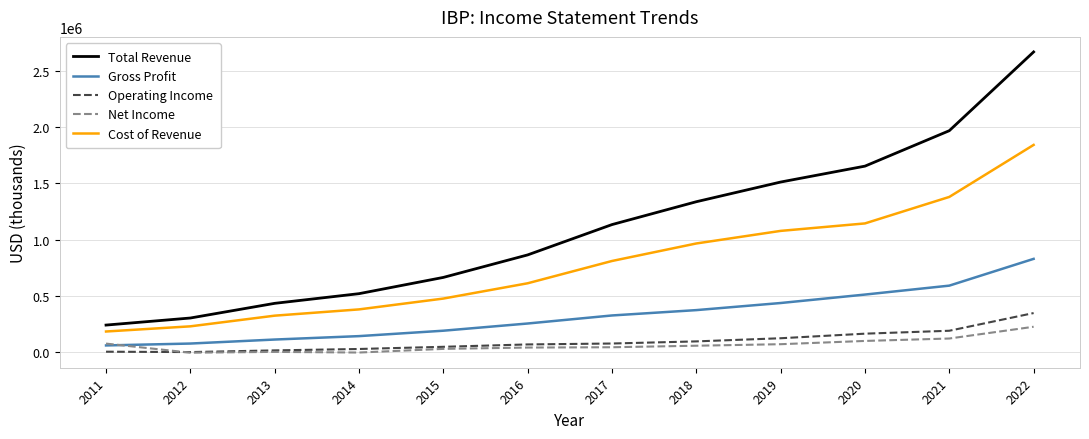

At which category is the sum across all series the highest?

2022